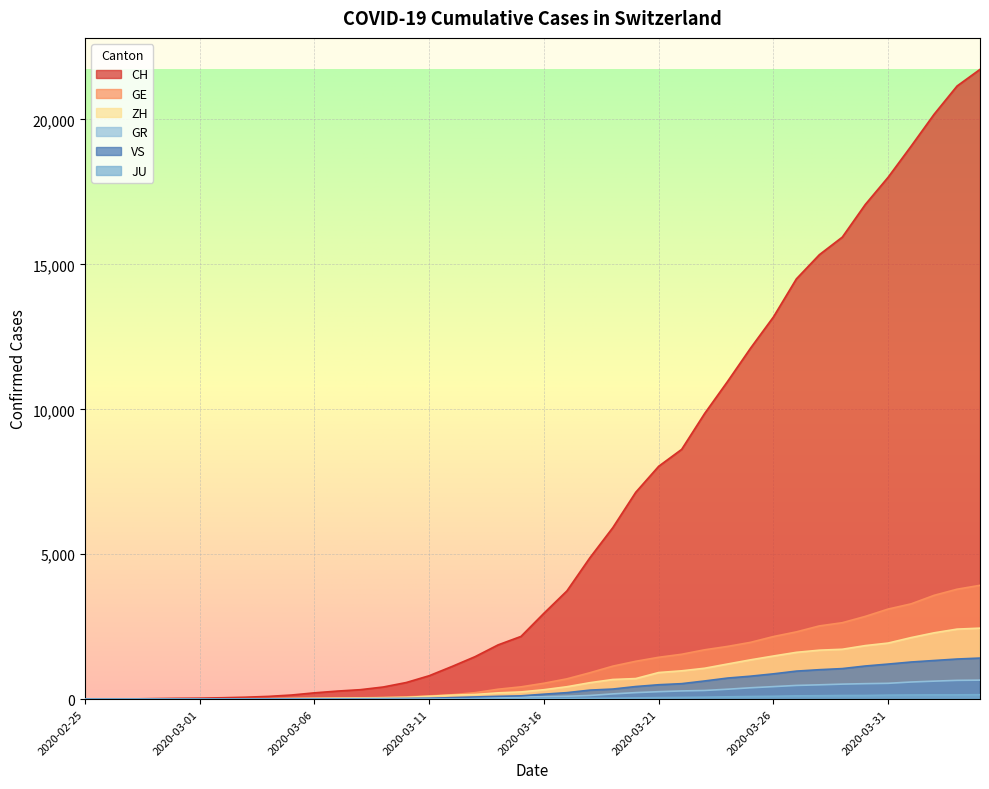

Where is CH nearest to the value 10864?

2020-03-24